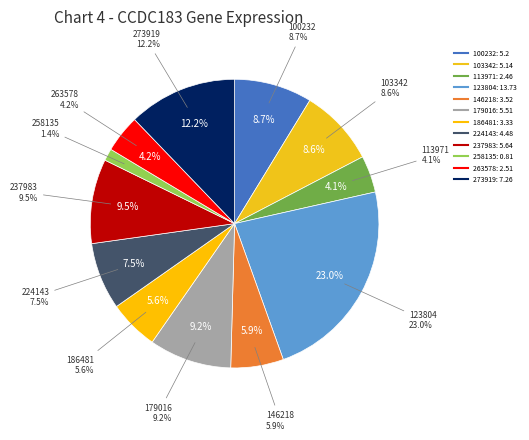

True or false: 237983 accounts for 4% of the total.

False